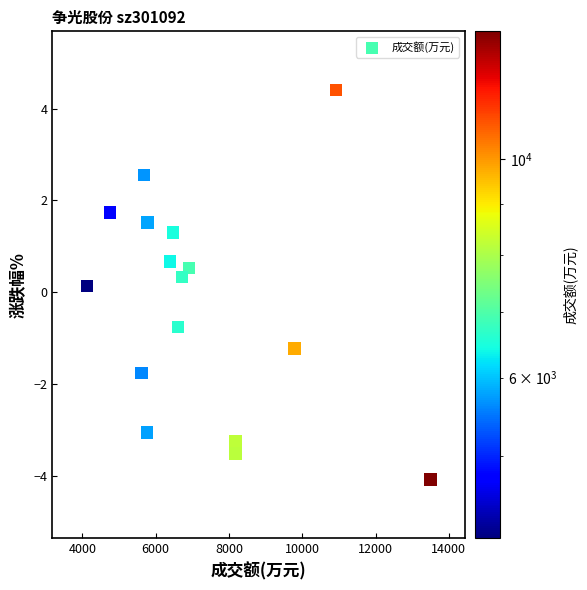

What is the range of X values (max minus min)?

9380.0